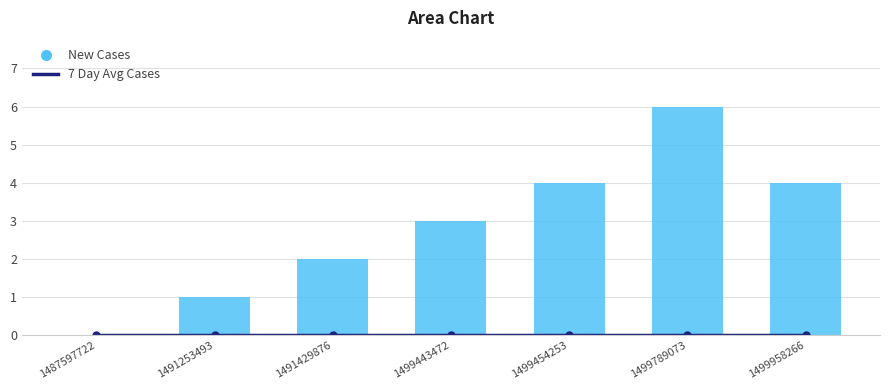

What is the sum of the New Cases values at 1499443472 and 1491253493?

4